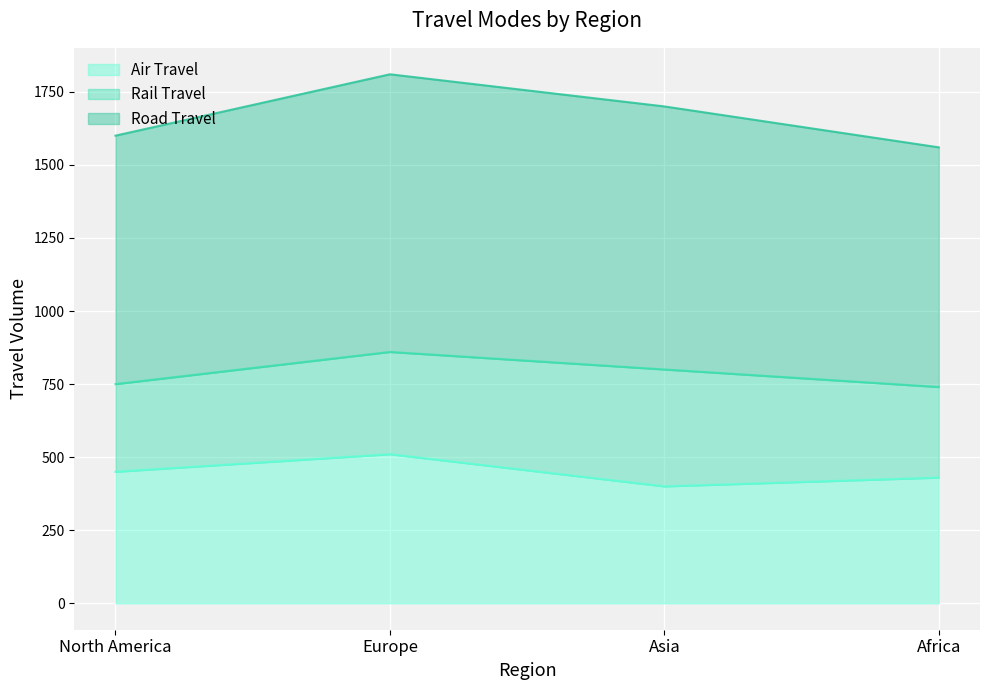

Where is the first local minimum for Air Travel?

Asia